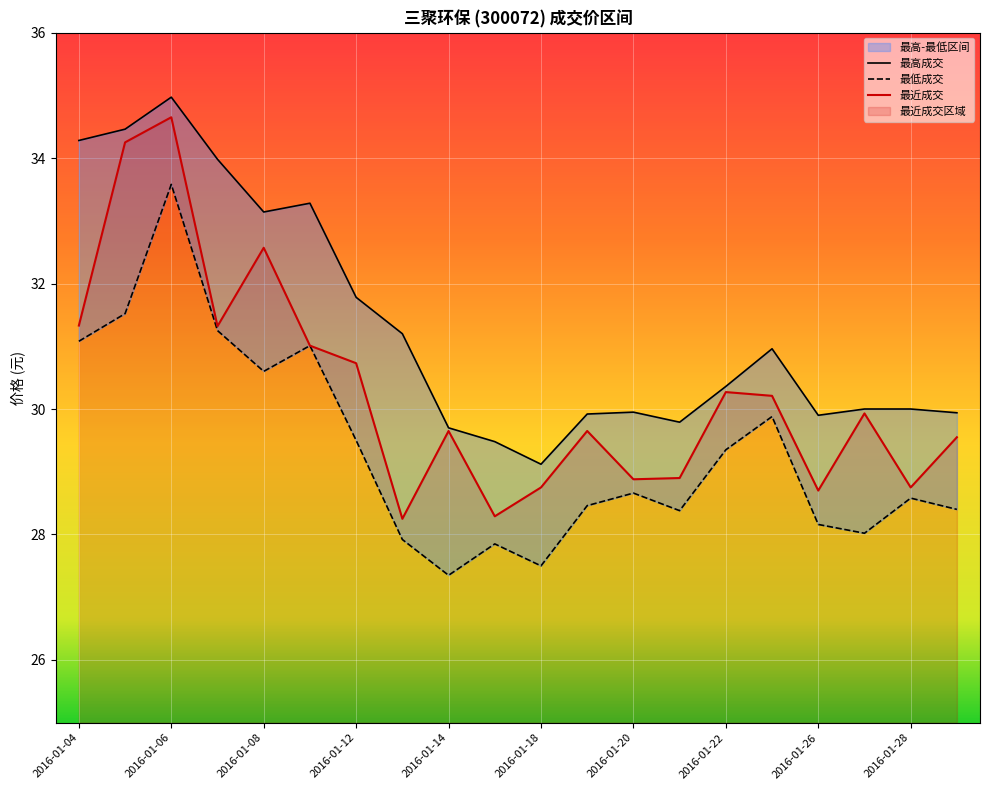

True or false: 最近成交 has a value of 29.6 at 2016-01-14.

True